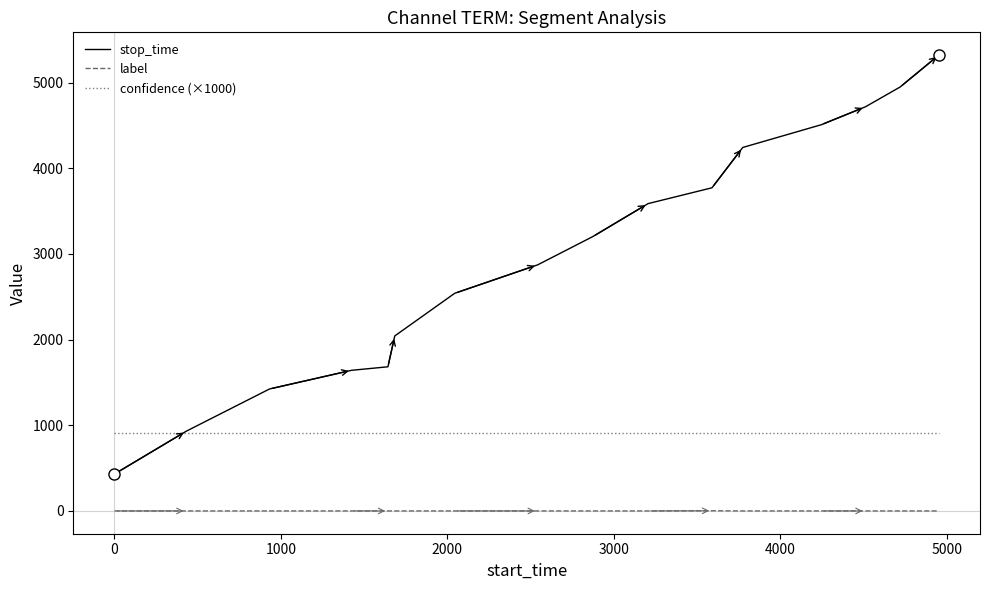

Which series has the largest range (max minus min)?

stop_time